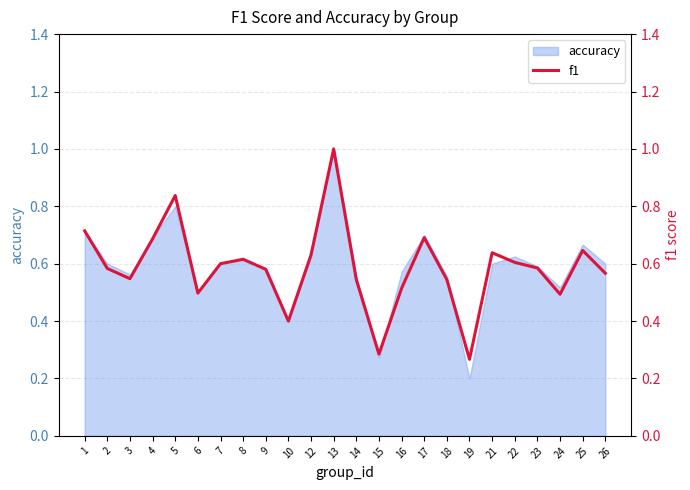

List the labels in order of value, largest first.

13, 5, 1, 17, 4, 25, 21, 12, 8, 22, 7, 23, 2, 9, 26, 3, 14, 18, 16, 6, 24, 10, 15, 19